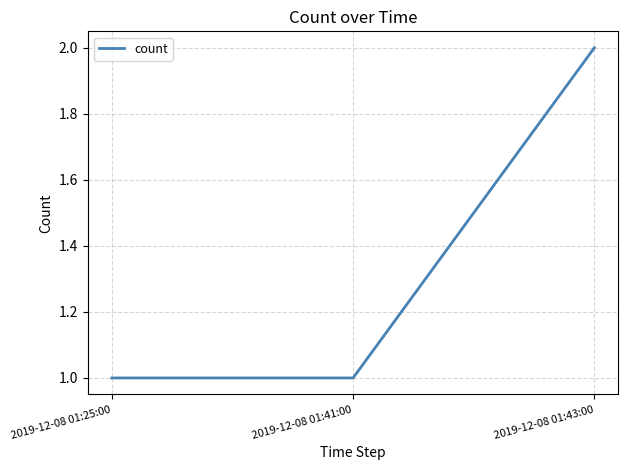

Which label corresponds to the largest value in the chart?

2019-12-08 01:43:00